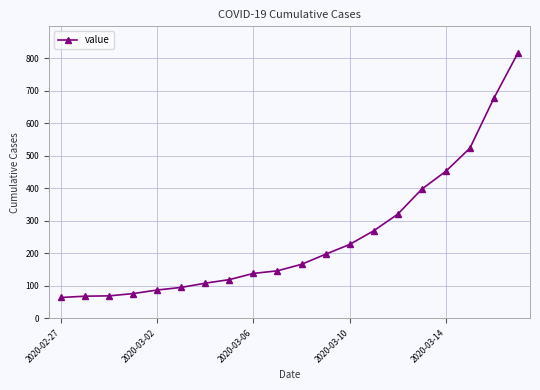

What is the average value?

251